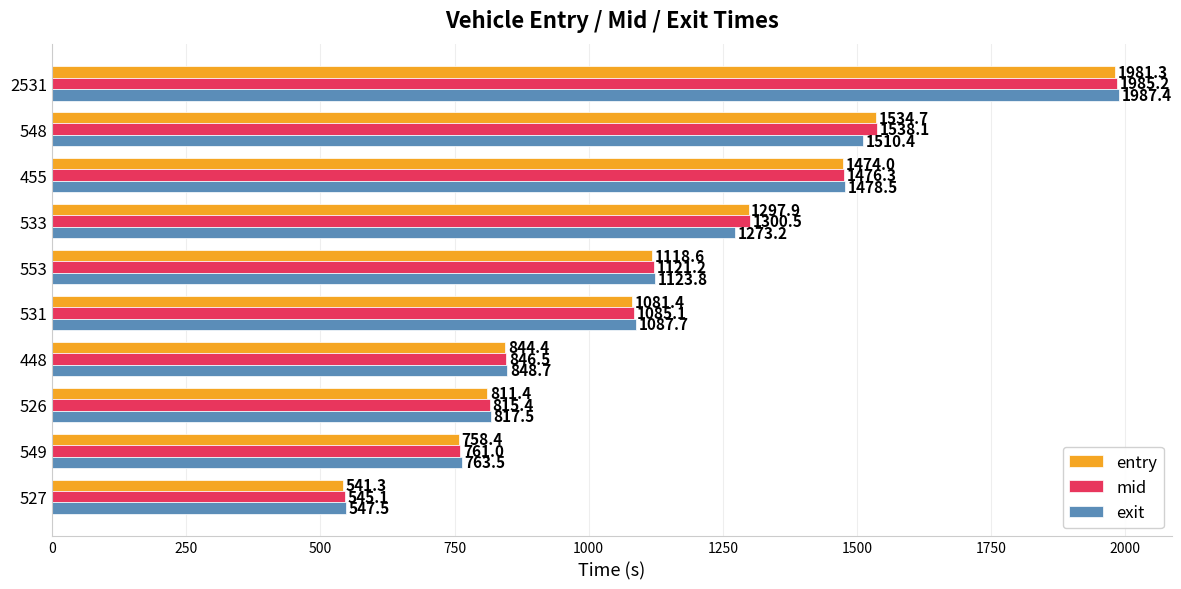

What is the sum of the exit values at 455 and 548?

2988.9